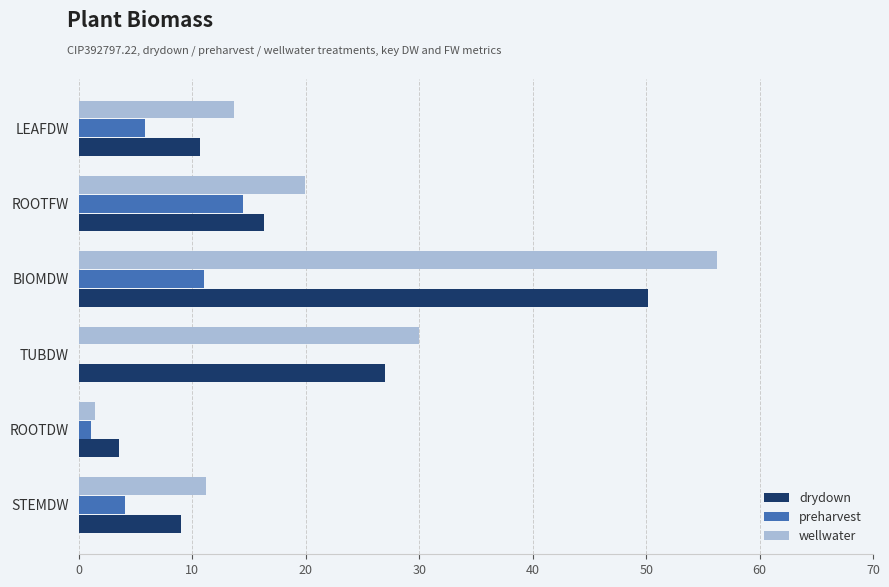

Which series has the largest total across all categories?

wellwater